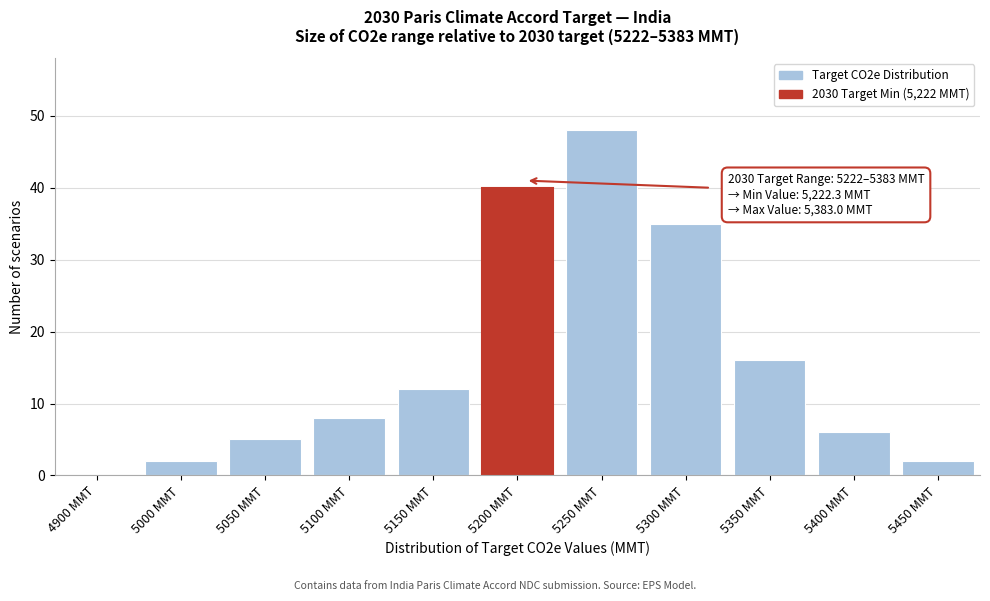

Reading left to right, extract all data points from this chart.

4900 MMT=0	5000 MMT=2	5050 MMT=5	5100 MMT=8	5150 MMT=12	5200 MMT=40	5250 MMT=48	5300 MMT=35	5350 MMT=16	5400 MMT=6	5450 MMT=2